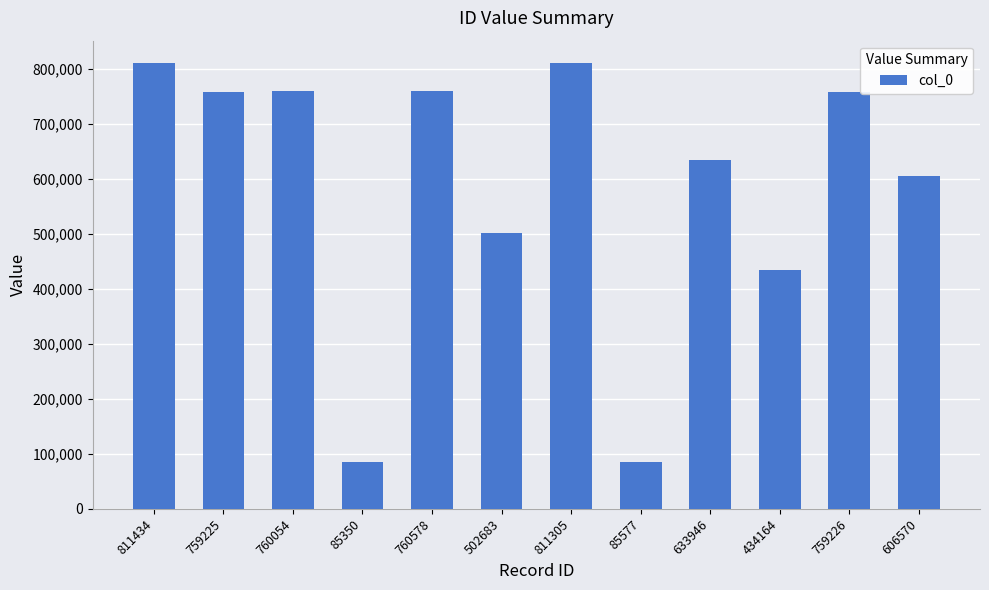

At which label is the value closest to 448392?

434164